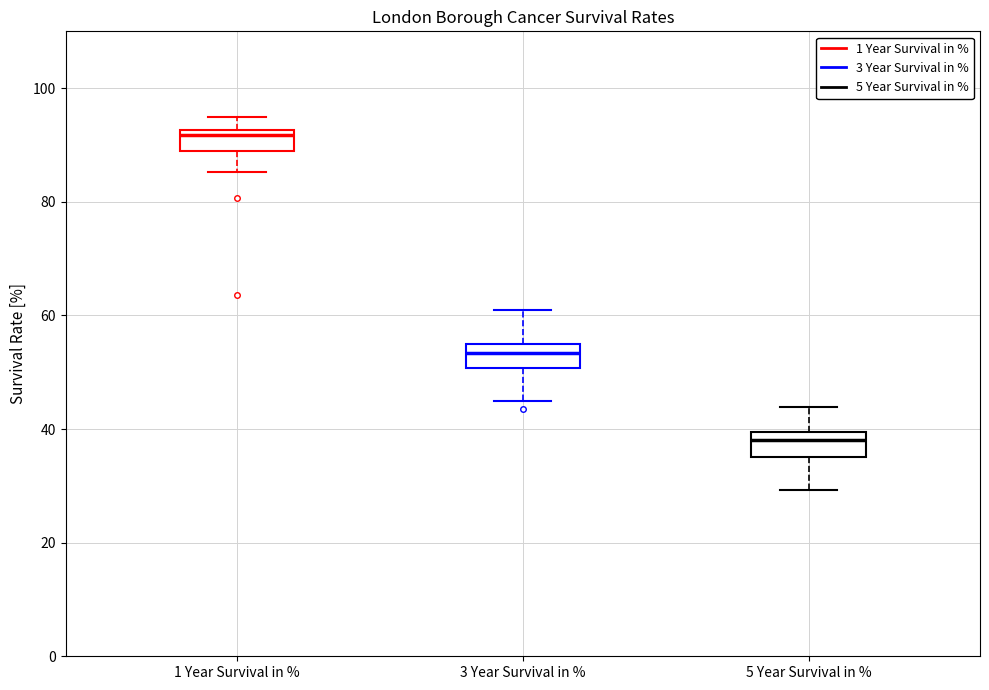

Reading left to right, read every box against the y-axis: the position of its median line, the range the box covers, and the ends of its whiskers. The values are not printed on the chart, so give them approximately, as read against the axis.

1 Year Survival in %: median 92 (just below the box's upper edge), box 88 to 92, whiskers 86 to 96
3 Year Survival in %: median 54, box 50 to 56, whiskers 44 to 60
5 Year Survival in %: median 38, box 36 to 40, whiskers 30 to 44